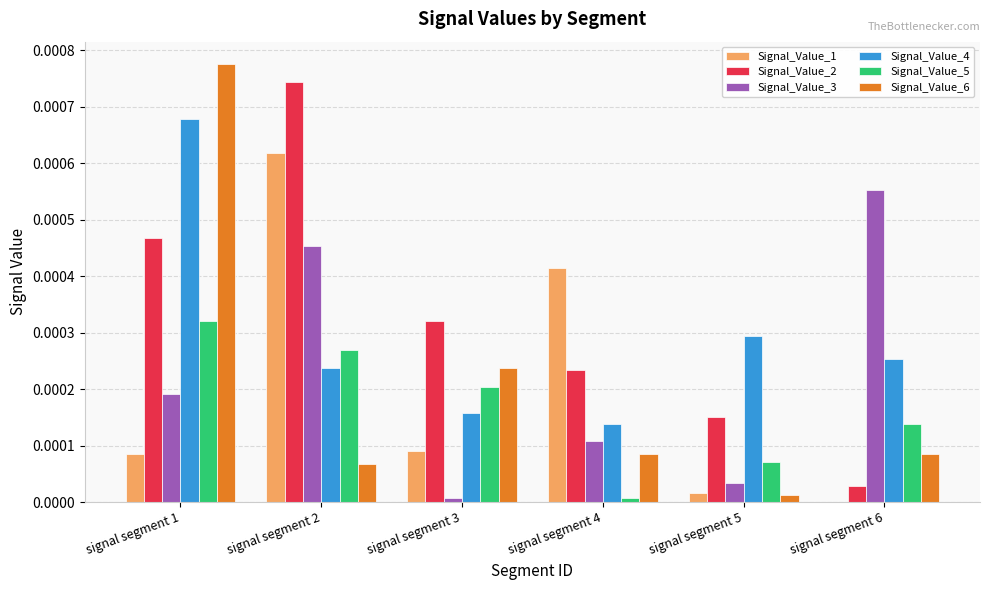

Which series has the largest range (max minus min)?

Signal_Value_6